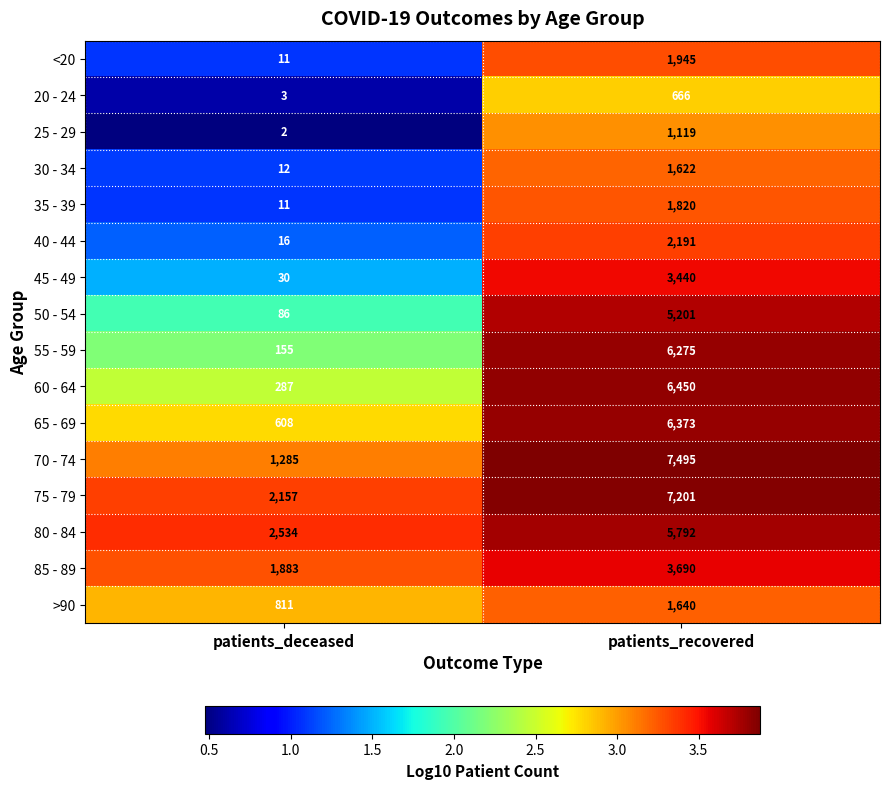

What is the difference between the maximum and minimum values in the 45 - 49 series?

3410